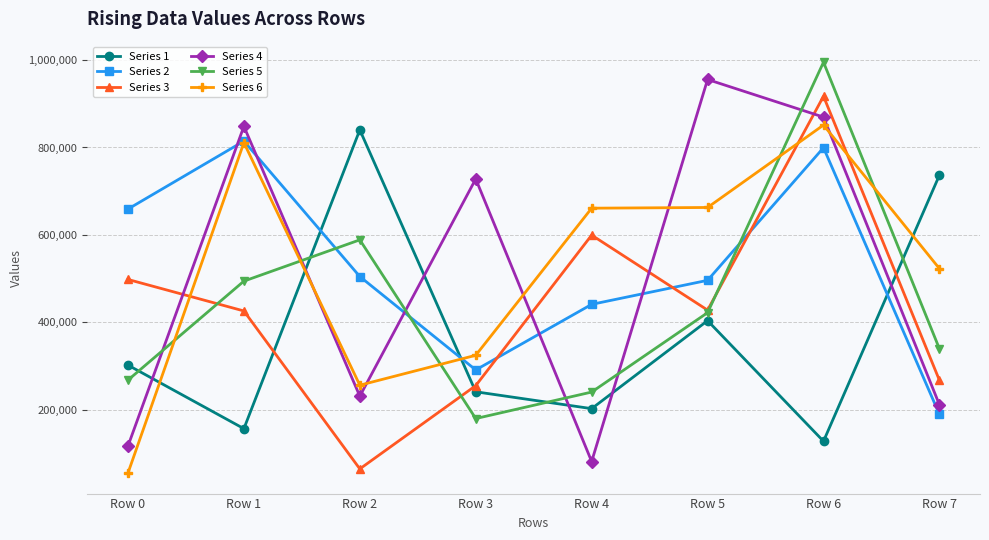

How many lines are shown in the chart?

6